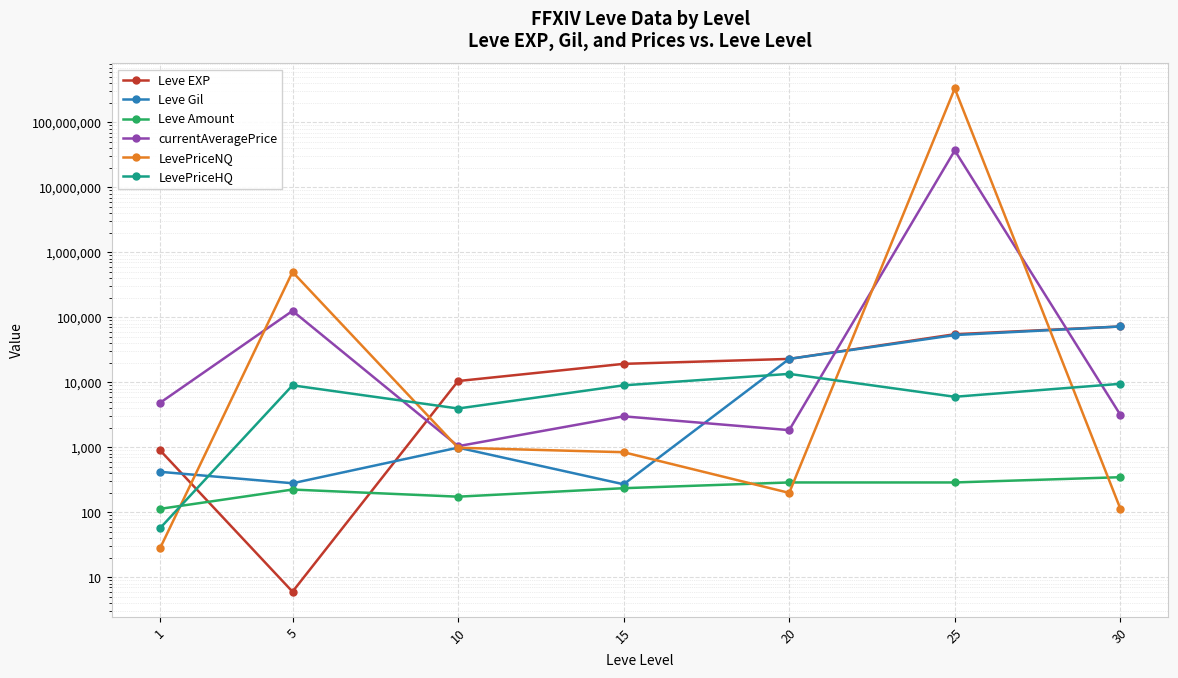

Reading left to right, list all the values displayed in this chart.

Leve EXP: 1=900	5=6	10=10480	15=19270	20=22960	25=55060	30=72430
Leve Gil: 1=420	5=280	10=990	15=270	20=22960	25=53430	30=72430
Leve Amount: 1=113	5=224	10=174	15=235	20=288	25=288	30=347
currentAveragePrice: 1=4847	5=125950	10=1042	15=3000	20=1840	25=37038372	30=3166
LevePriceNQ: 1=28	5=500799	10=985	15=841	20=199	25=333333330	30=114
LevePriceHQ: 1=57	5=9000	10=3959	15=9000	20=13500	25=6000	30=9498